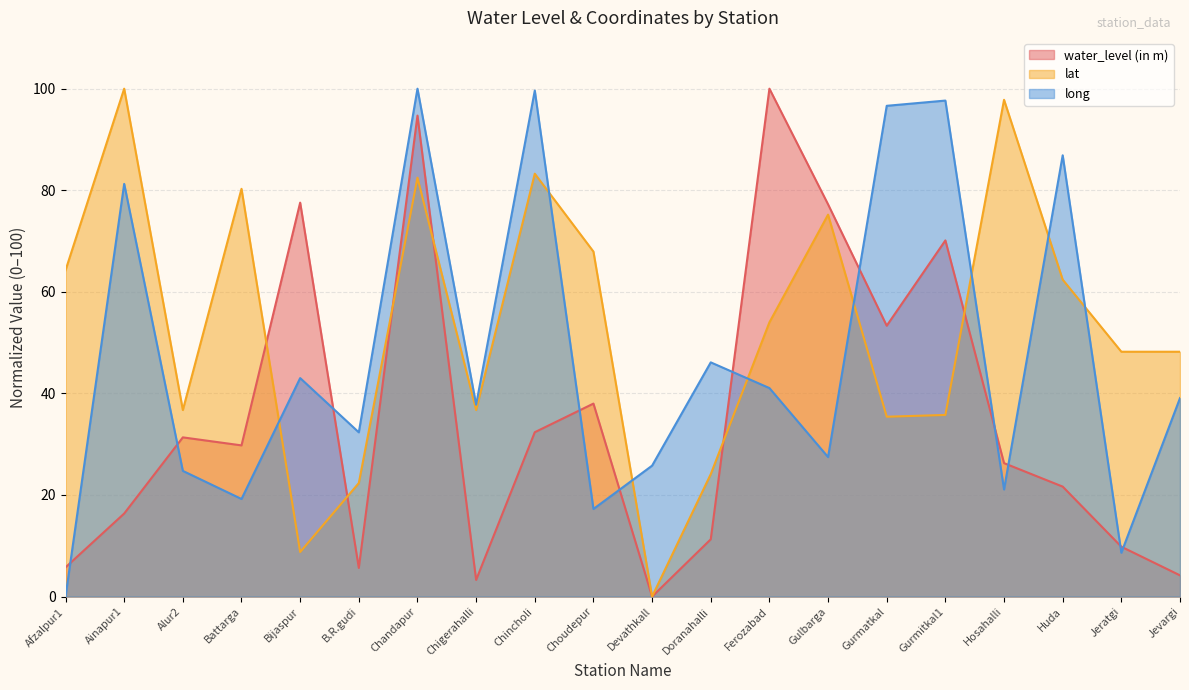

List the series in order of their overall mean, highest first.

lat, long, water_level (in m)